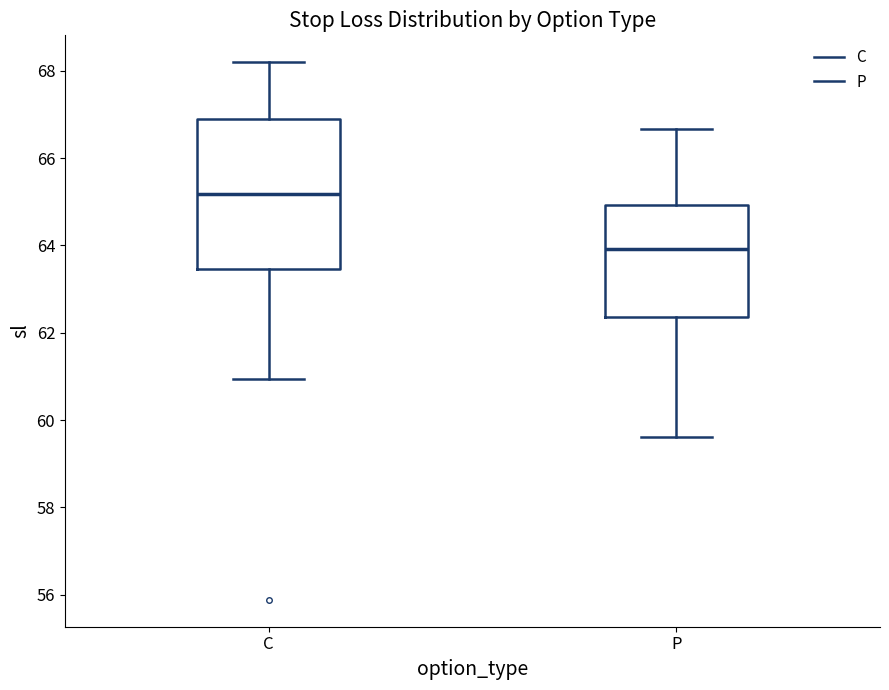

Where is the upper edge of the box for P on the y-axis? The values are not printed on the chart, so give them approximately, as read against the axis.

65.0